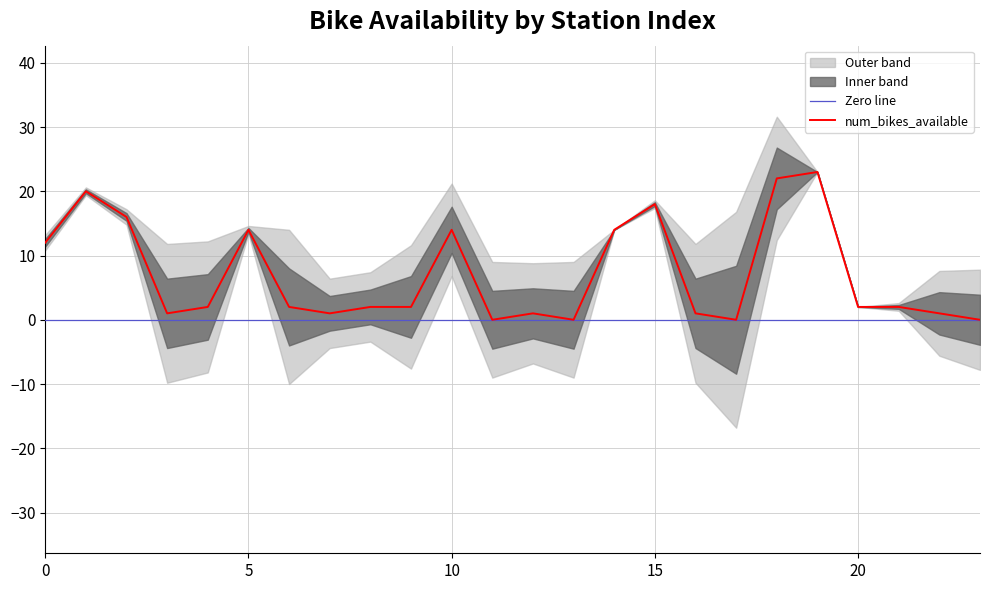

What is the value of the 5th point from the left?

2